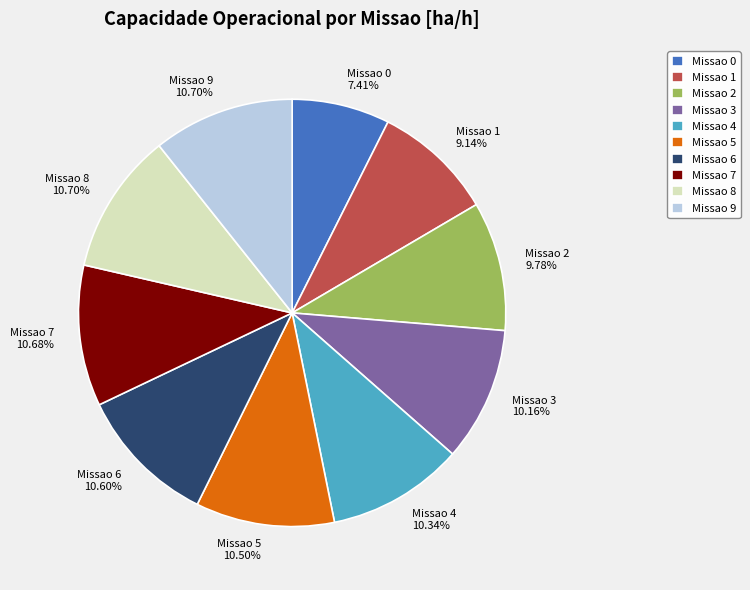

Is the sum of Missao 2 9.78% and Missao 1 9.14% greater than half?

No